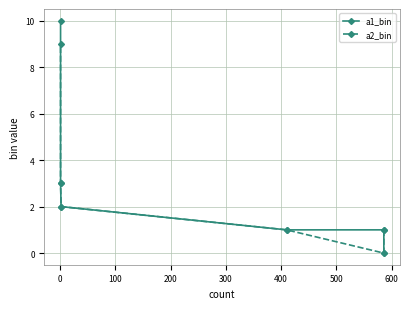

At how many categories does at least one series exceed 9?

1